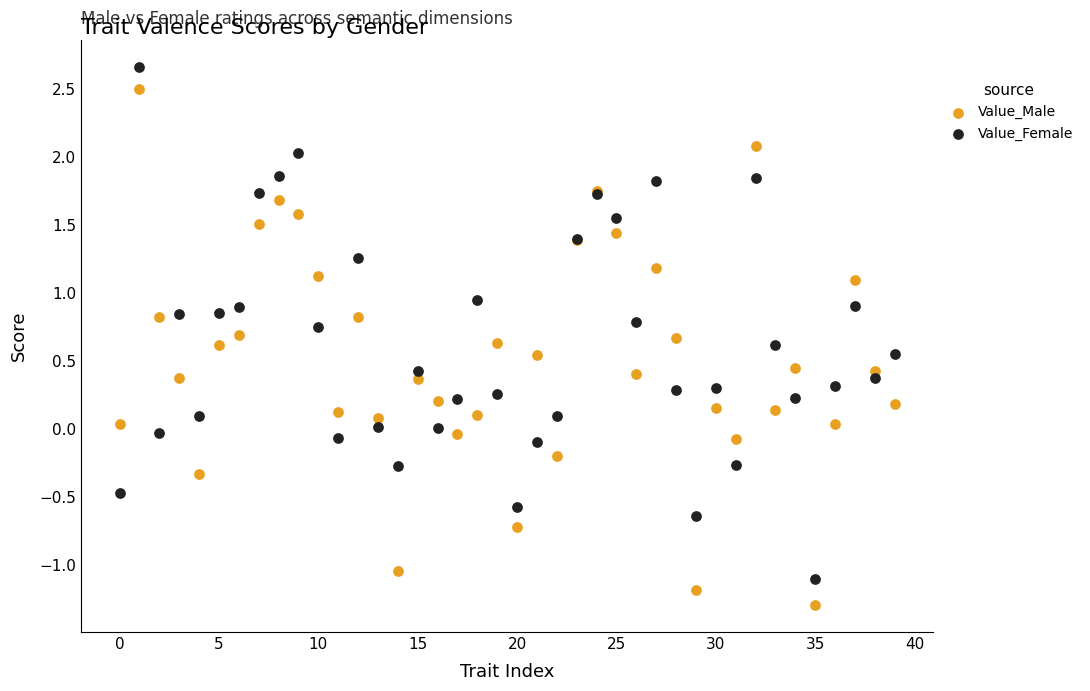

Which series reaches the minimum Y coordinate?

Value_Male